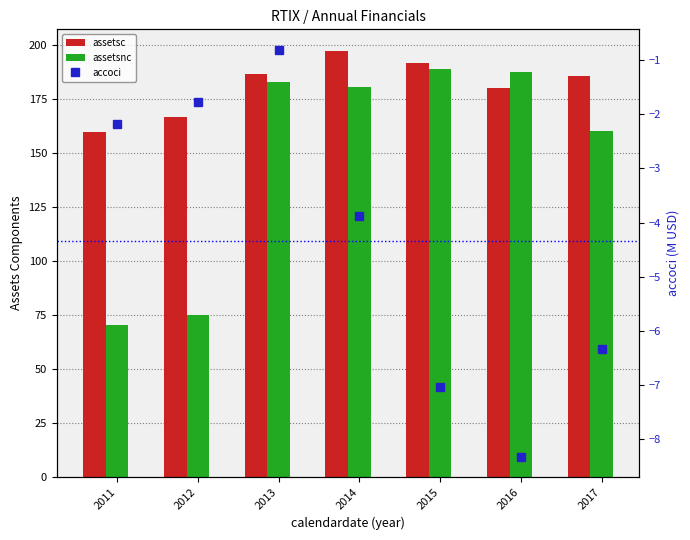

What is the difference between the assetsc values at 2013 and 2015?

5.1